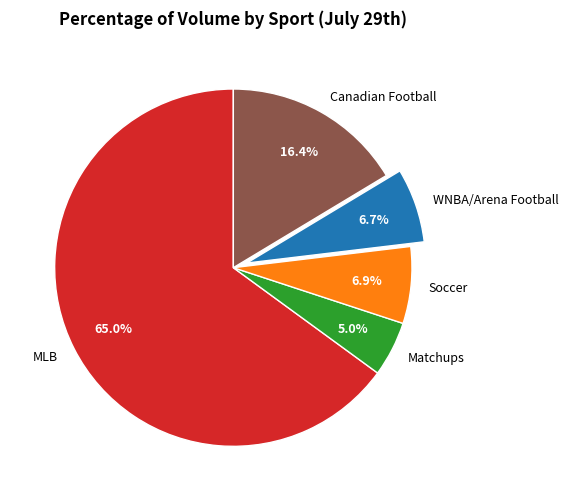

True or false: WNBA/Arena Football accounts for 7% of the total.

True